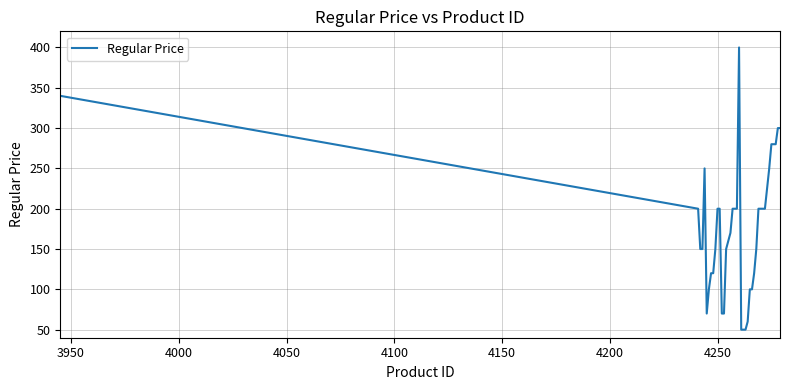

What is the difference between the maximum and minimum values?

350